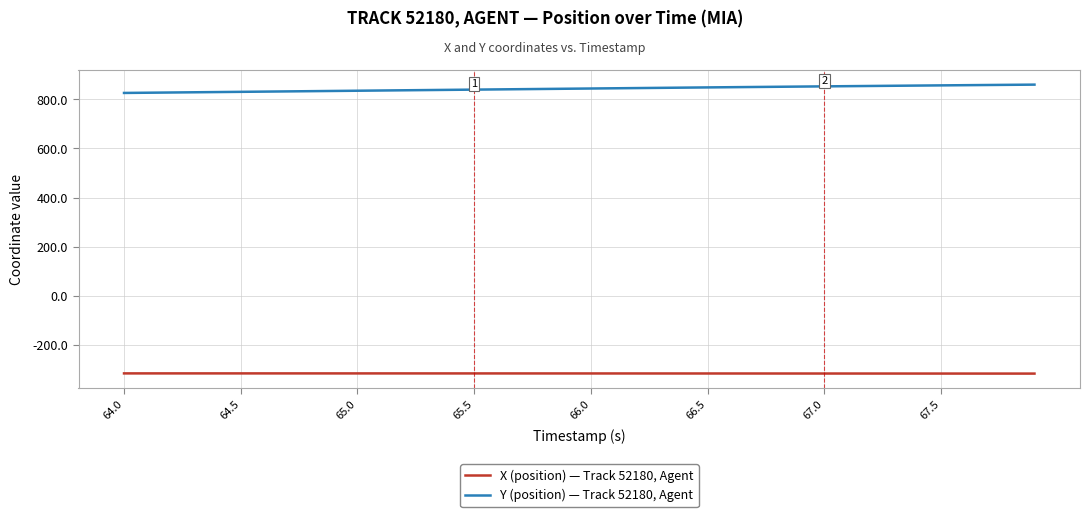

True or false: Y (position) — Track 52180, Agent and X (position) — Track 52180, Agent intersect in this chart.

False